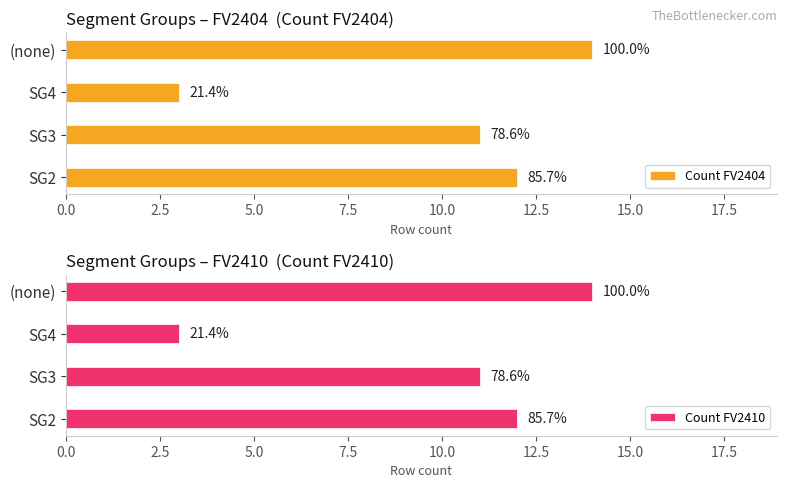

Rank the series at SG2 from lowest to highest value.

Count FV2404, Count FV2410